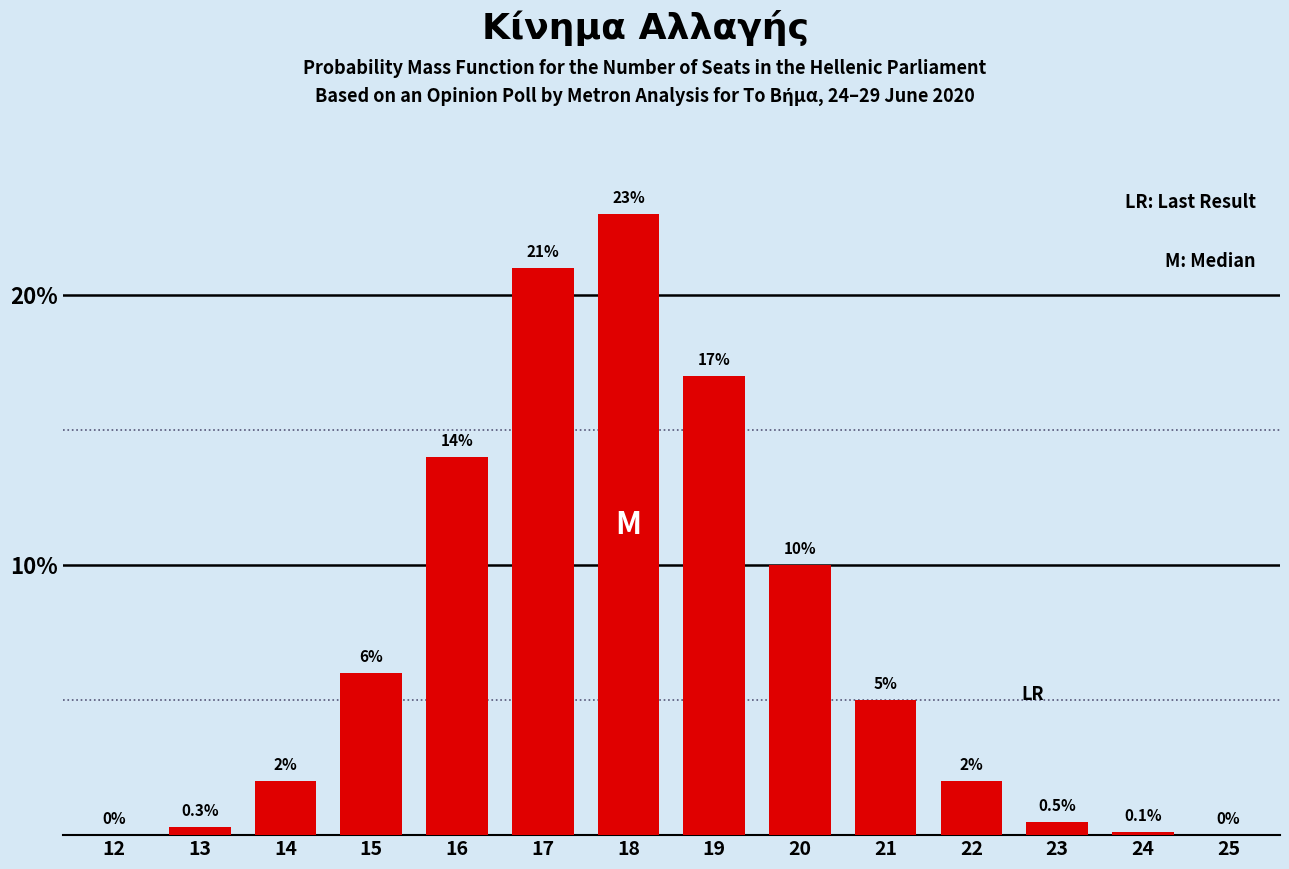

Reading left to right, transcribe all the data shown in this chart.

12=0.0	13=0.3	14=2.0	15=6.0	16=14.0	17=21.0	18=23.0	19=17.0	20=10.0	21=5.0	22=2.0	23=0.5	24=0.1	25=0.0